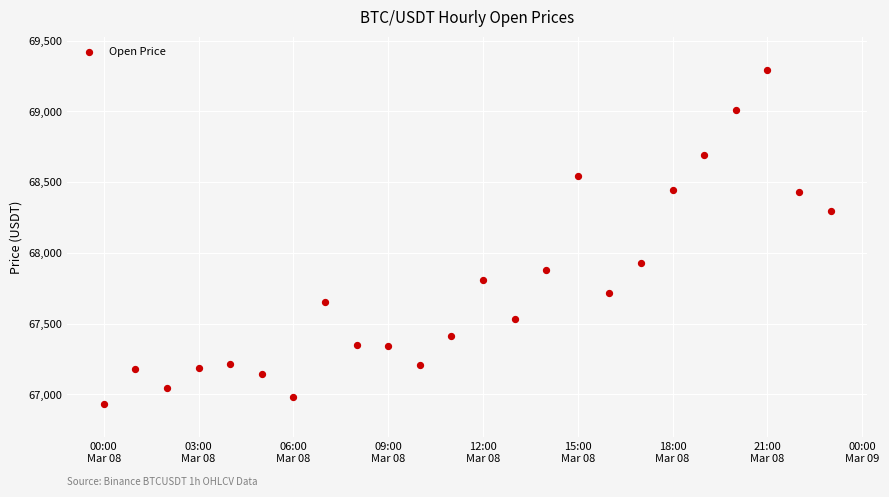

What is the range of Y values (max minus min)?

2356.3